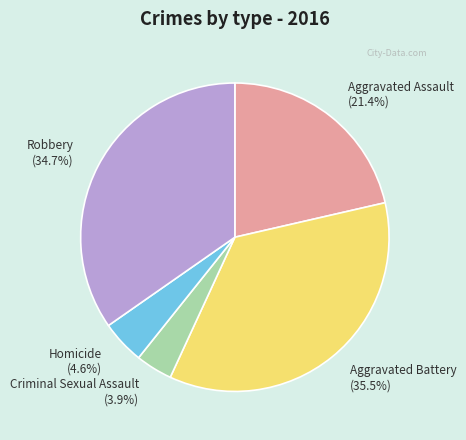

To the nearest percent, what percentage of the pie is Robbery?

35%